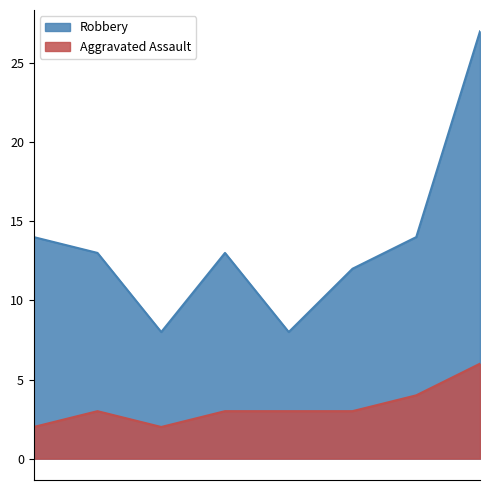

Which series has the largest total across all categories?

Robbery